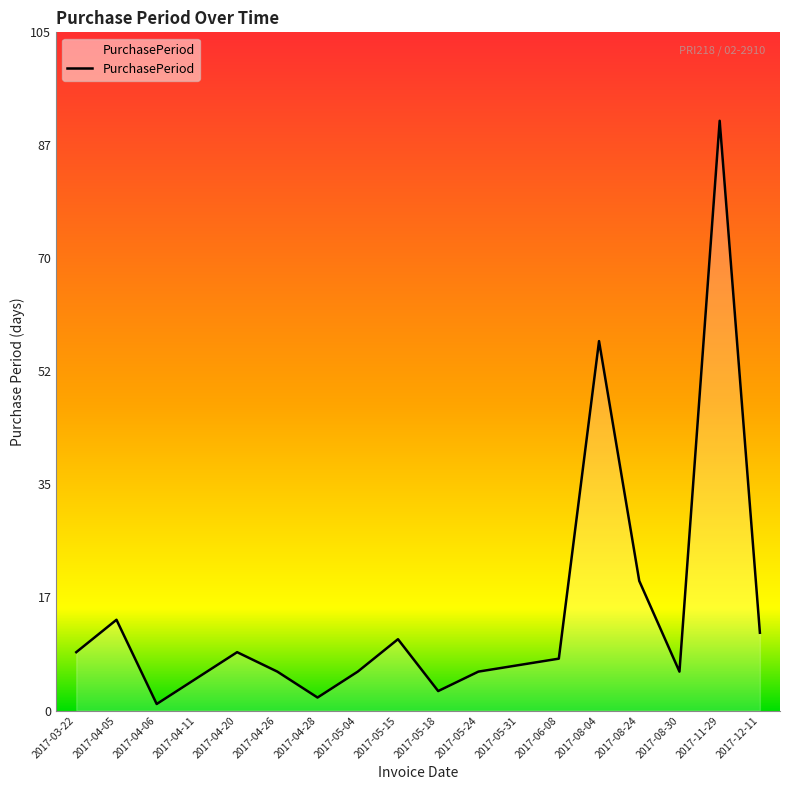

What is the approximate value at 2017-05-31, to the nearest 5?

5